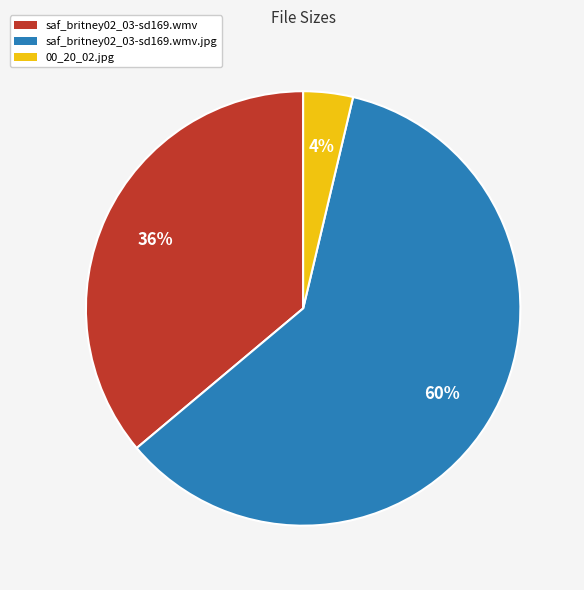

To the nearest percent, what is the average slice percentage?

33%